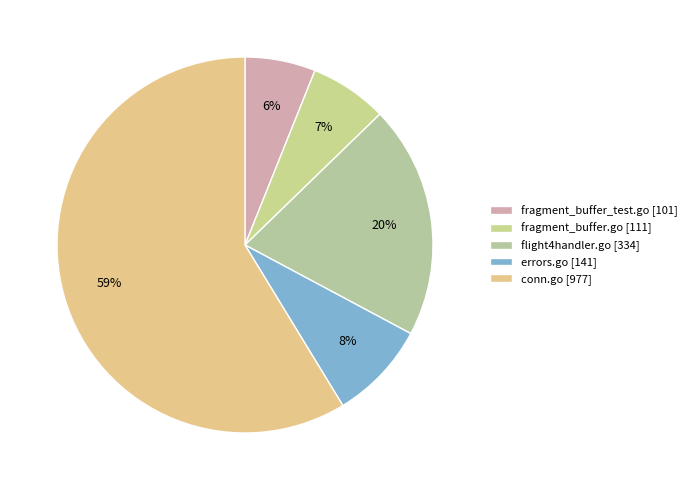

Rank the categories by value from highest to lowest.

conn.go, flight4handler.go, errors.go, fragment_buffer.go, fragment_buffer_test.go